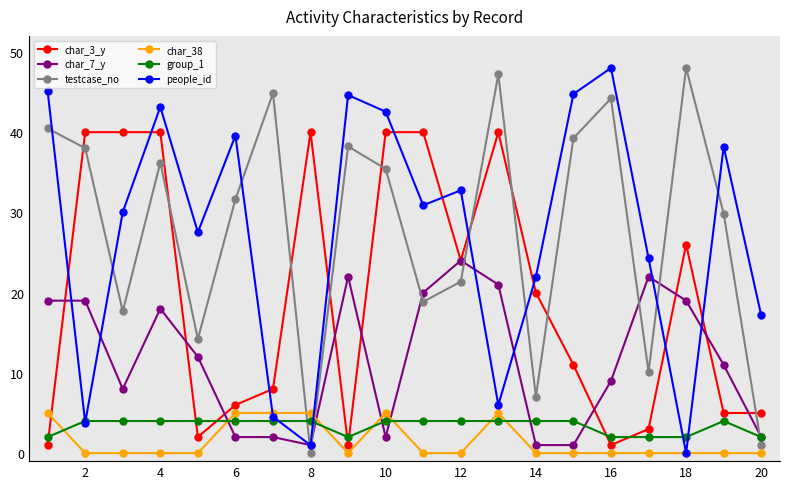

What is the value of the char_3_y point at the 2nd from the left?

40.0